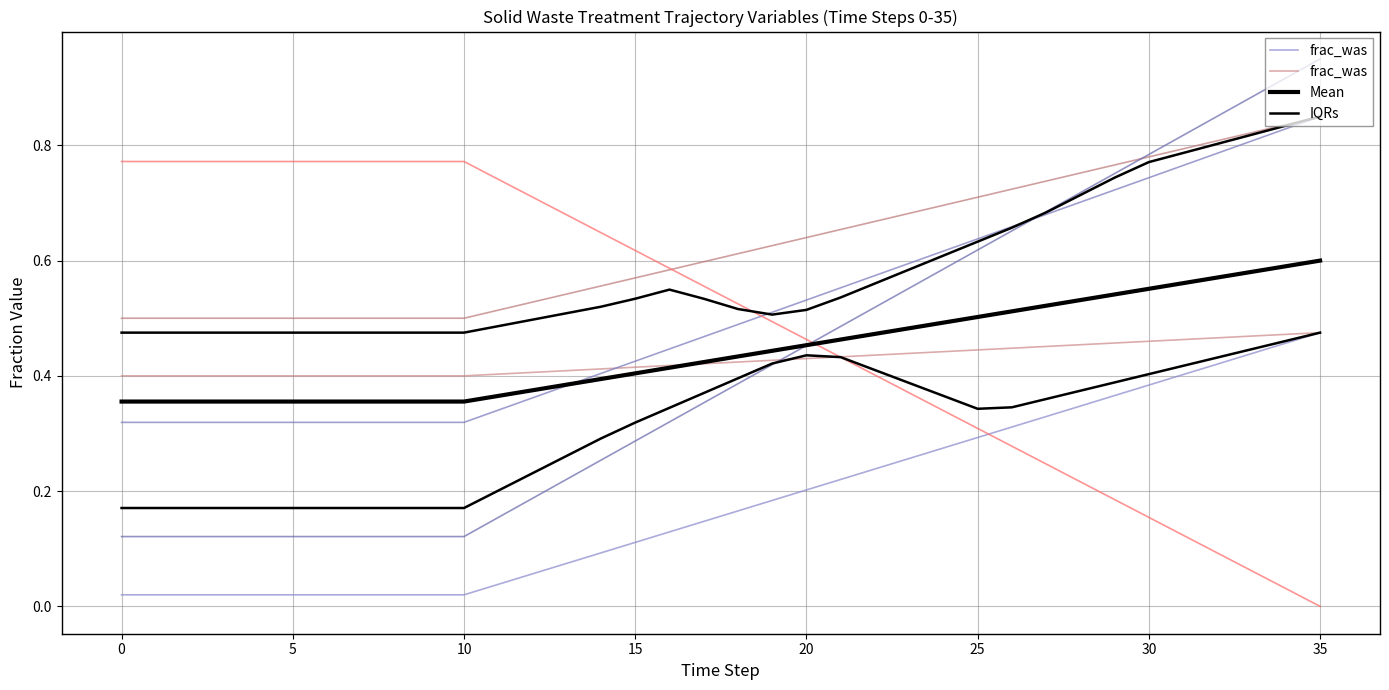

What is the total value across all series at 19?

2.7